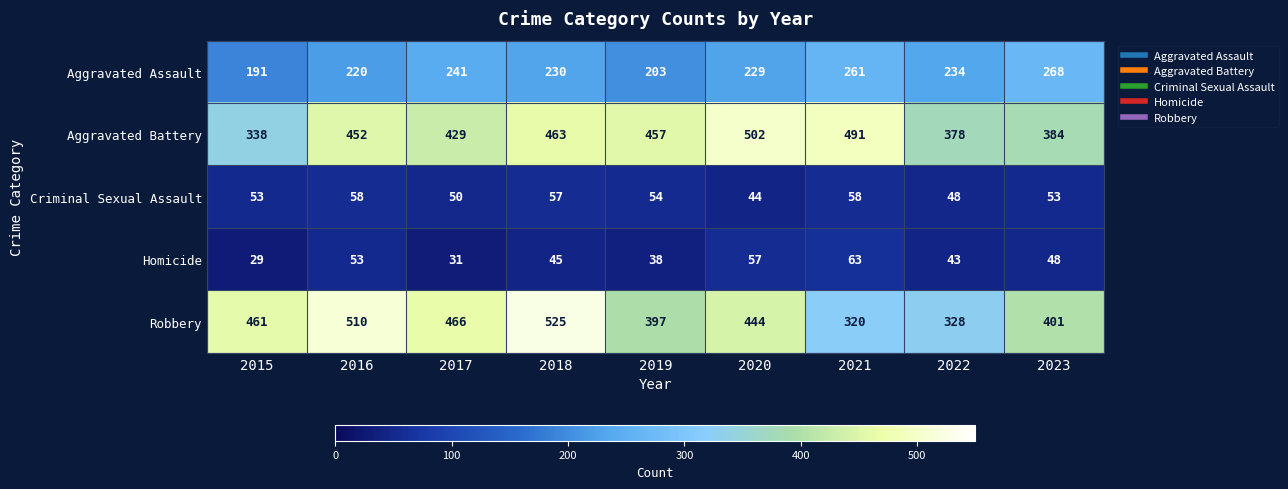

List the labels in order of Robbery value, largest first.

2018, 2016, 2017, 2015, 2020, 2023, 2019, 2022, 2021